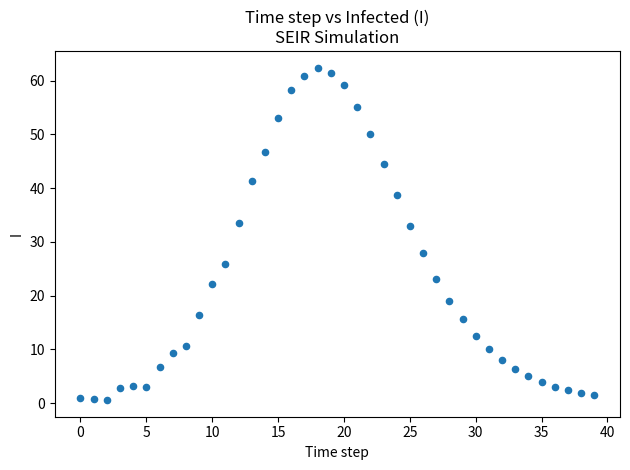

Count the number of points in this scatter plot.

40